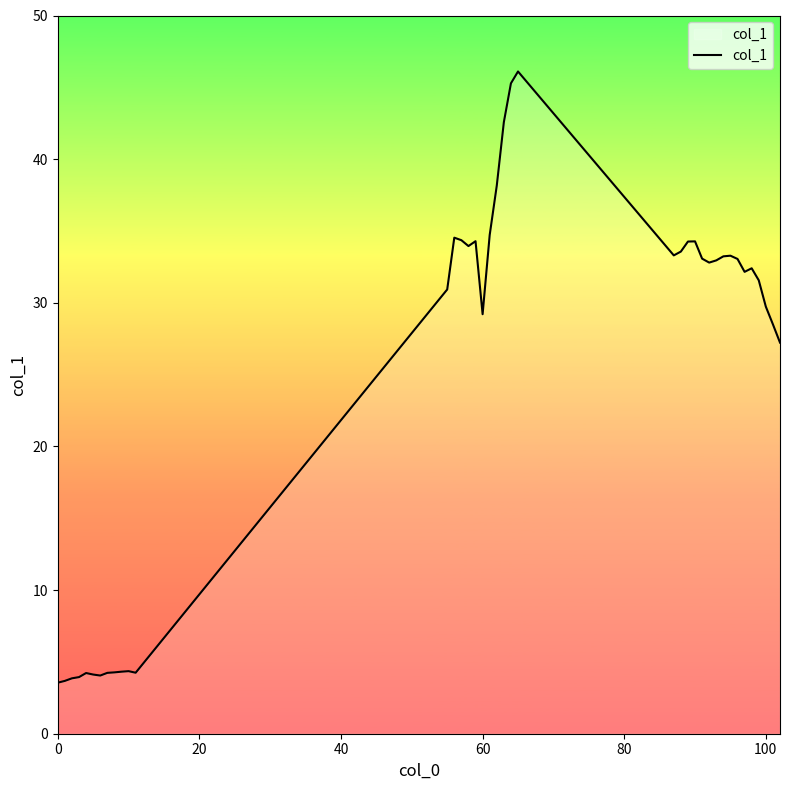

What is the difference between the maximum and minimum values?

42.6